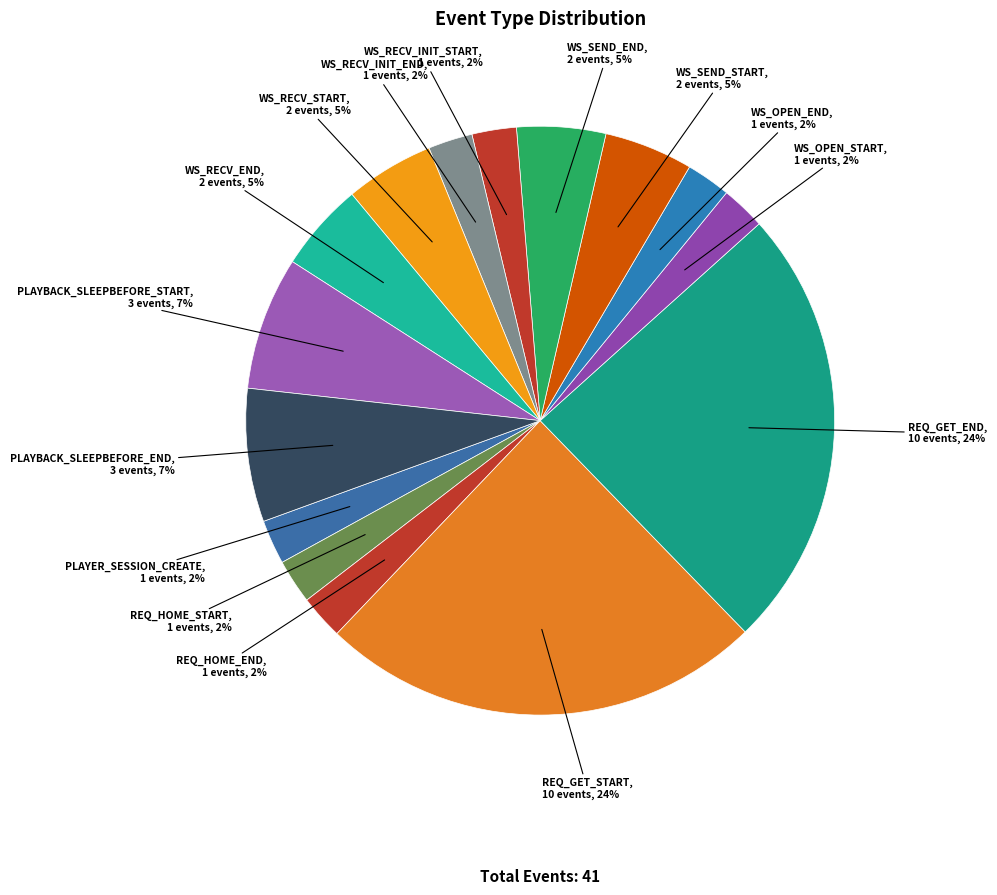

What percentage is the WS_RECV_START slice, to the nearest percent?

5%